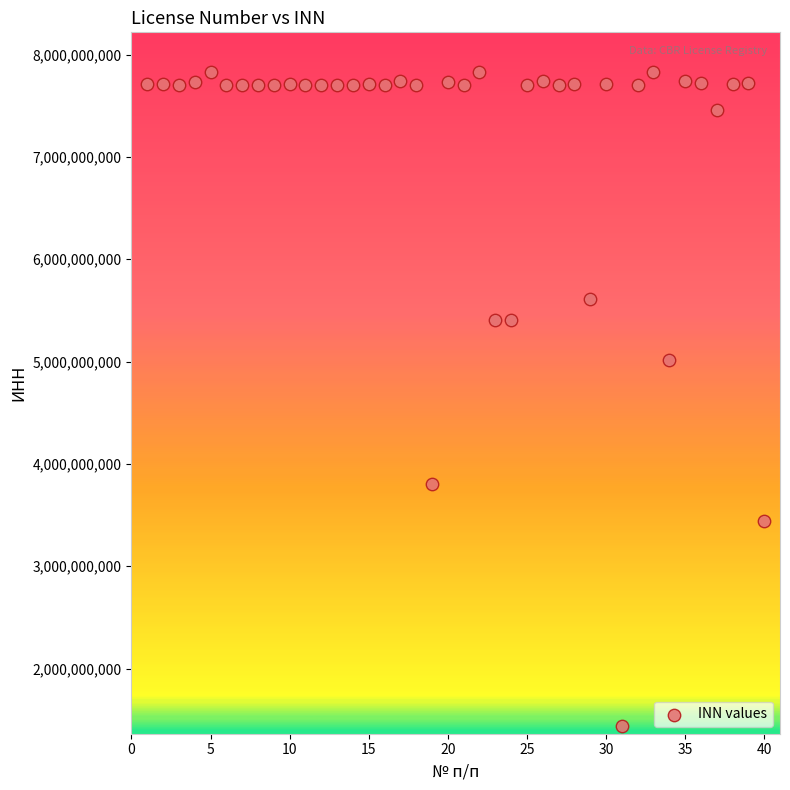

What Y value in the scatter plot is closest to 4630308306?

5018026672